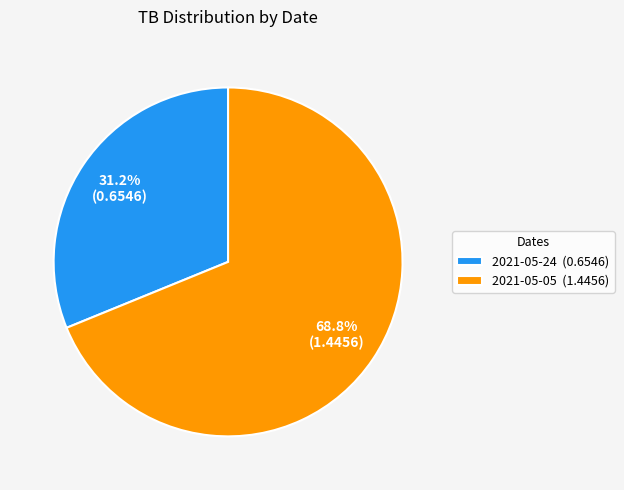

Which has a higher value, 2021-05-05 (1.4456) or 2021-05-24 (0.6546)?

2021-05-05 (1.4456)